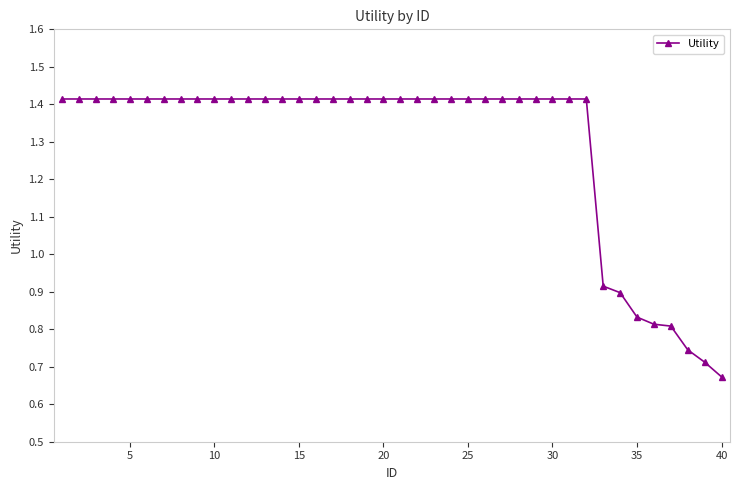

What is the average value?

1.3